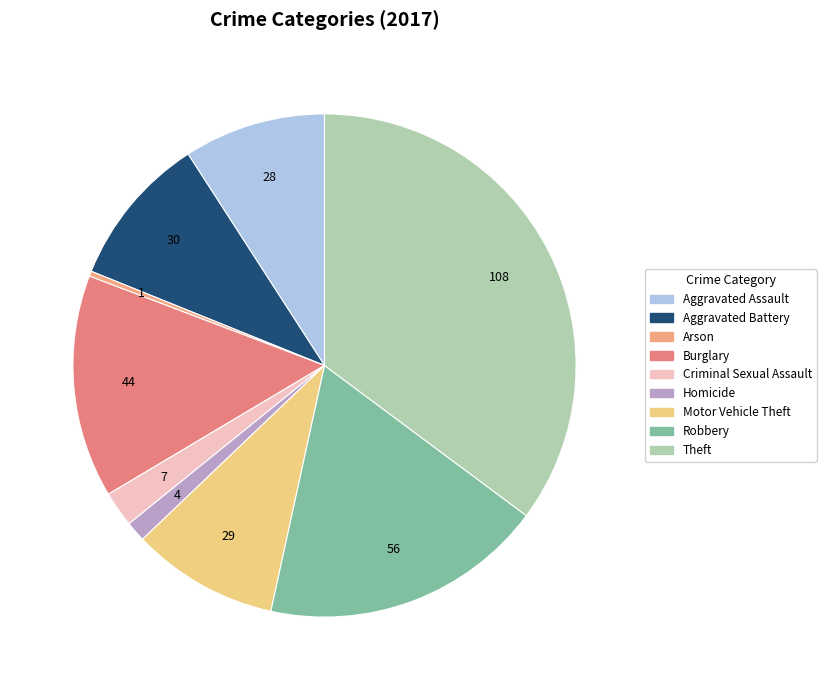

Approximately how many times larger is the value at Arson compared to Criminal Sexual Assault?

0.1